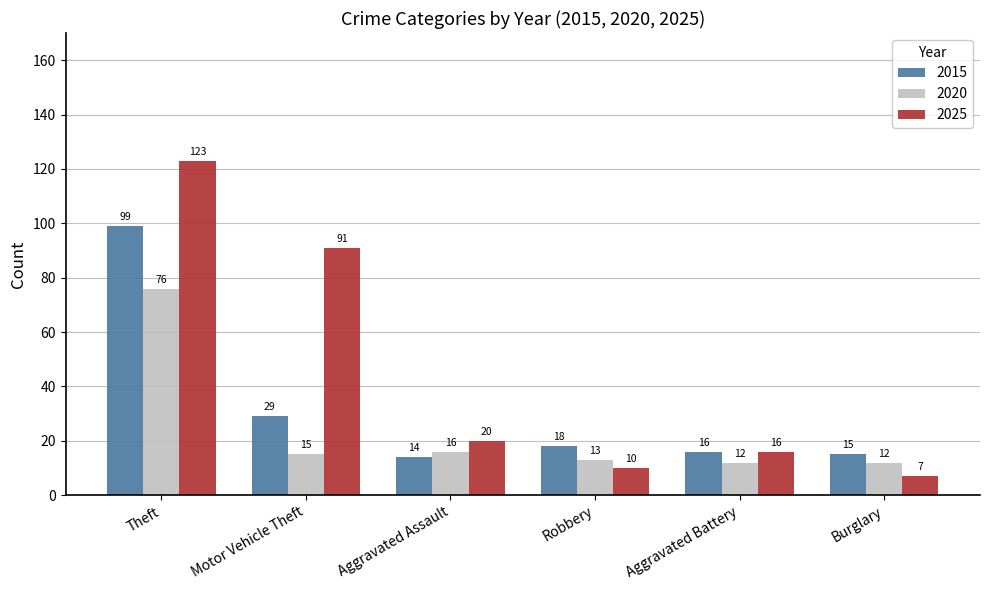

Rank the series by their maximum value, from highest to lowest.

2025, 2015, 2020